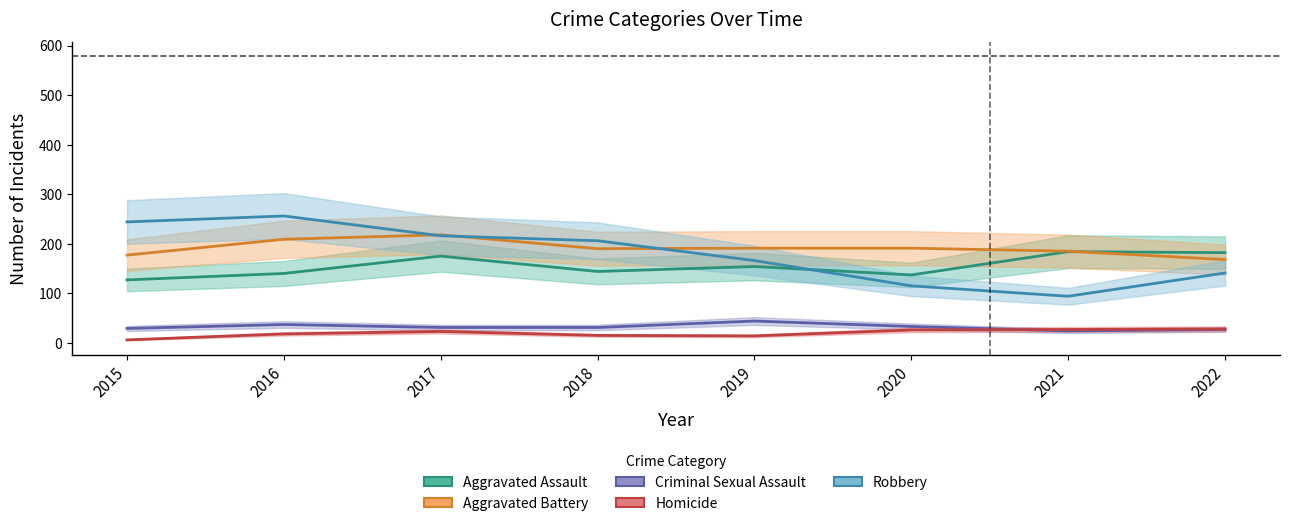

At which category does the chart reach its peak across all series?

2016